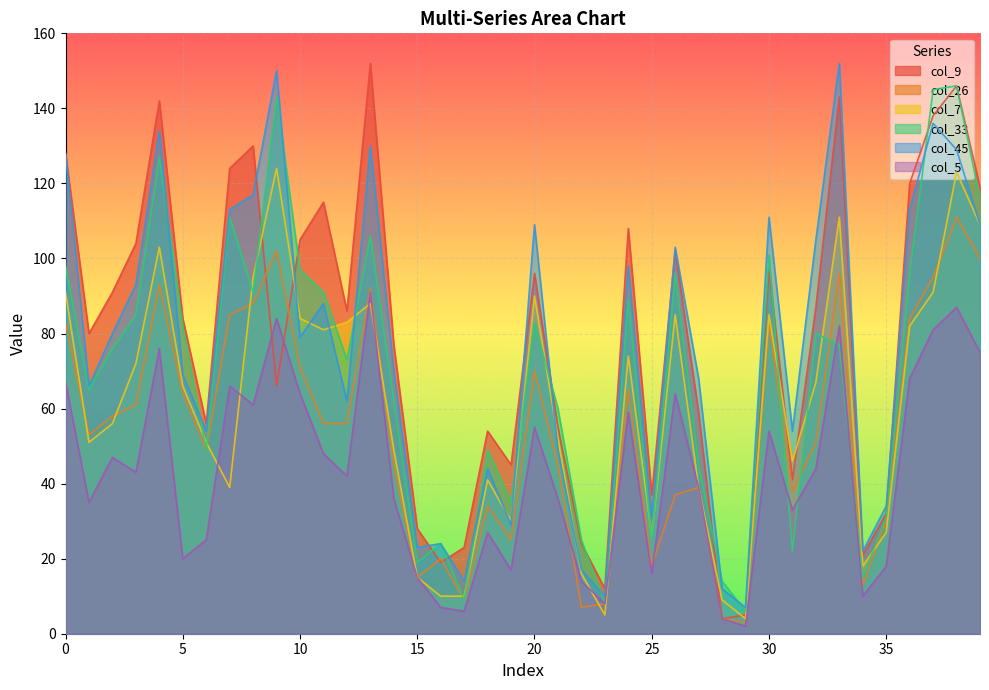

Rank the categories by col_33 value from lowest to highest.

29, 23, 17, 28, 34, 15, 31, 16, 22, 25, 35, 19, 27, 6, 18, 21, 14, 1, 12, 2, 33, 32, 5, 20, 3, 24, 8, 11, 26, 36, 10, 0, 30, 13, 7, 39, 4, 9, 37, 38